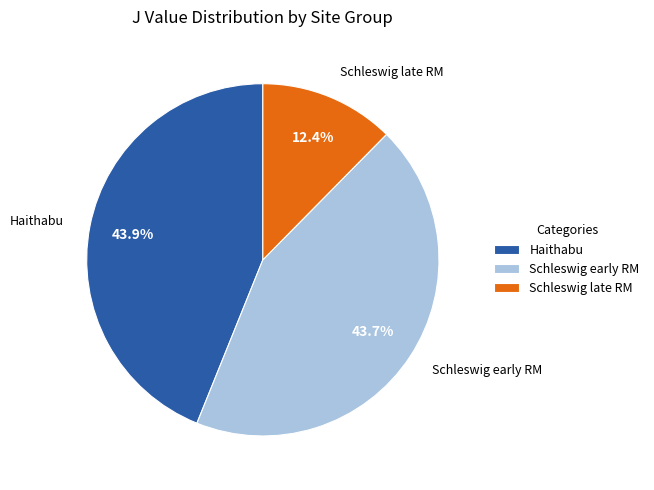

Which category has the smallest portion of the pie?

Schleswig late RM